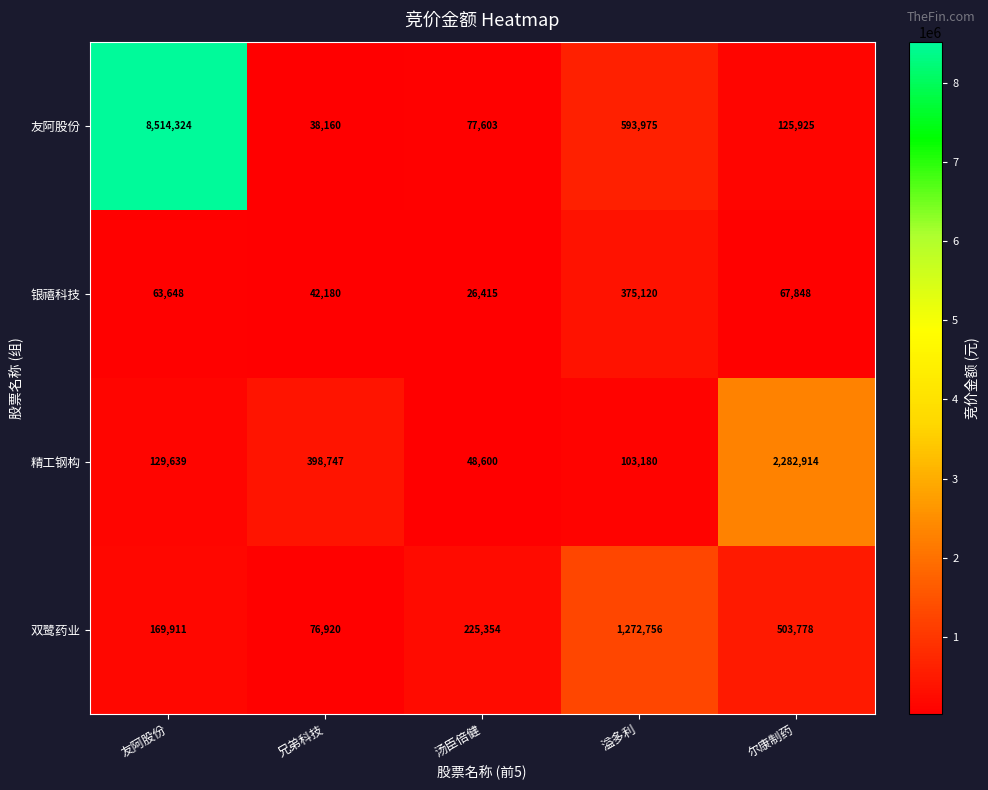

True or false: 双鹭药业 has a value of 1272756 at 溢多利.

True